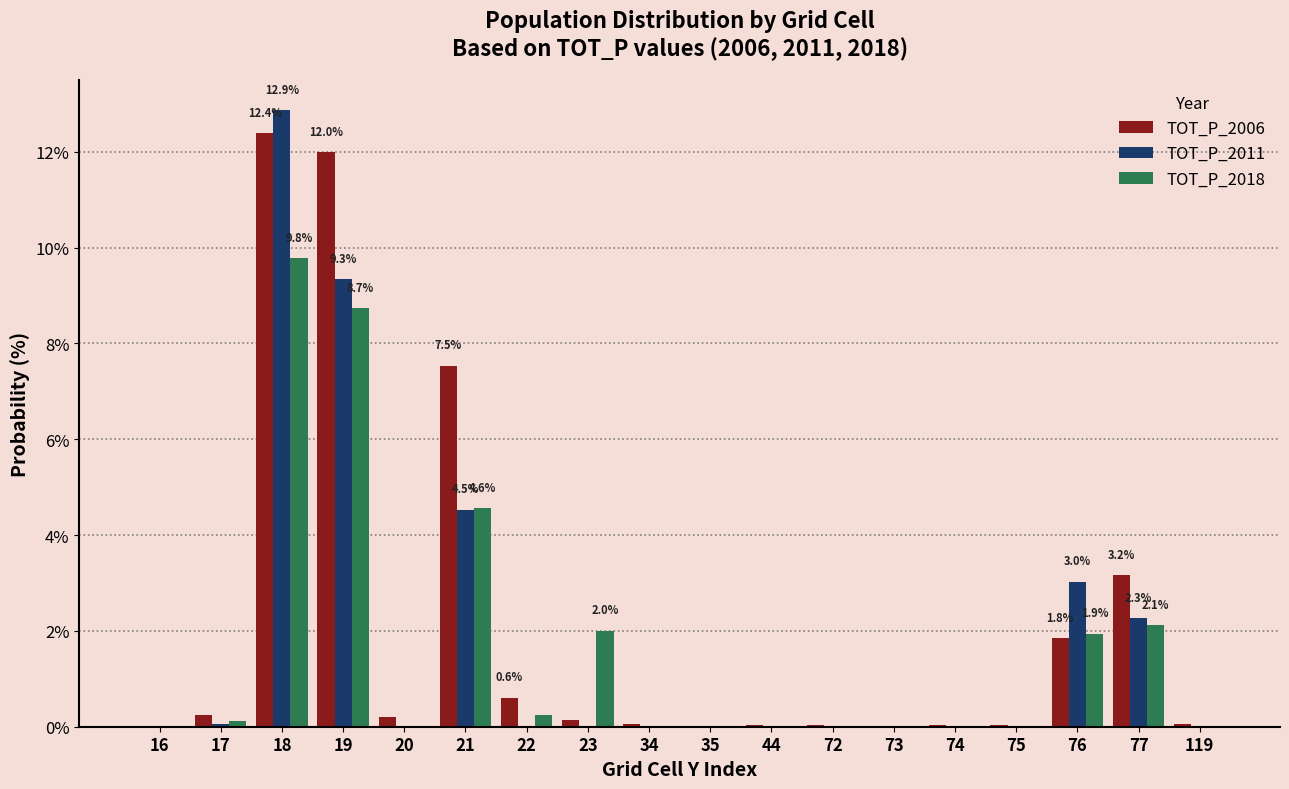

At which category does the chart reach its peak across all series?

18